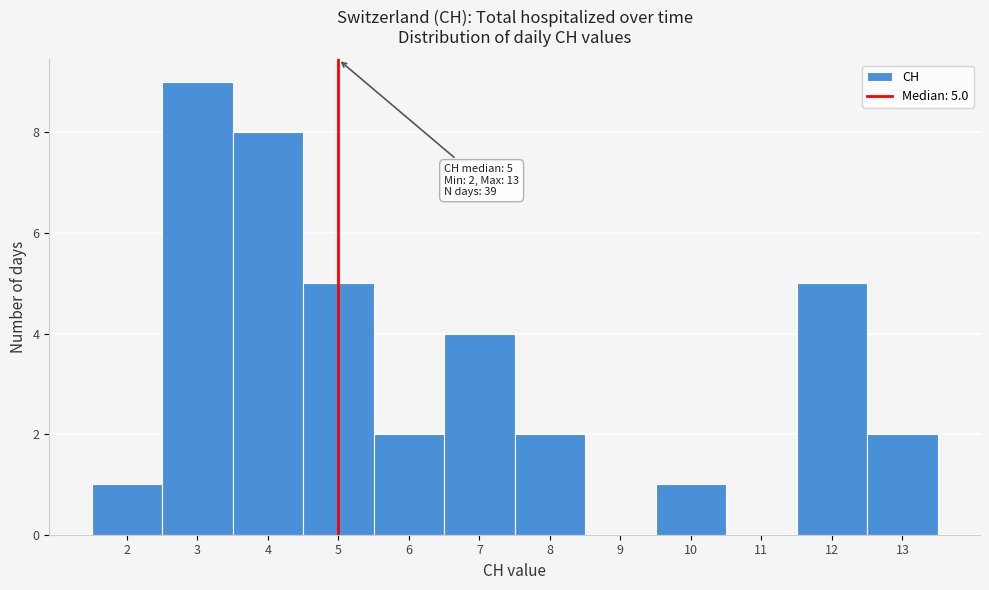

Over which range of the x-axis is the bar tallest?

2.5 to 3.5